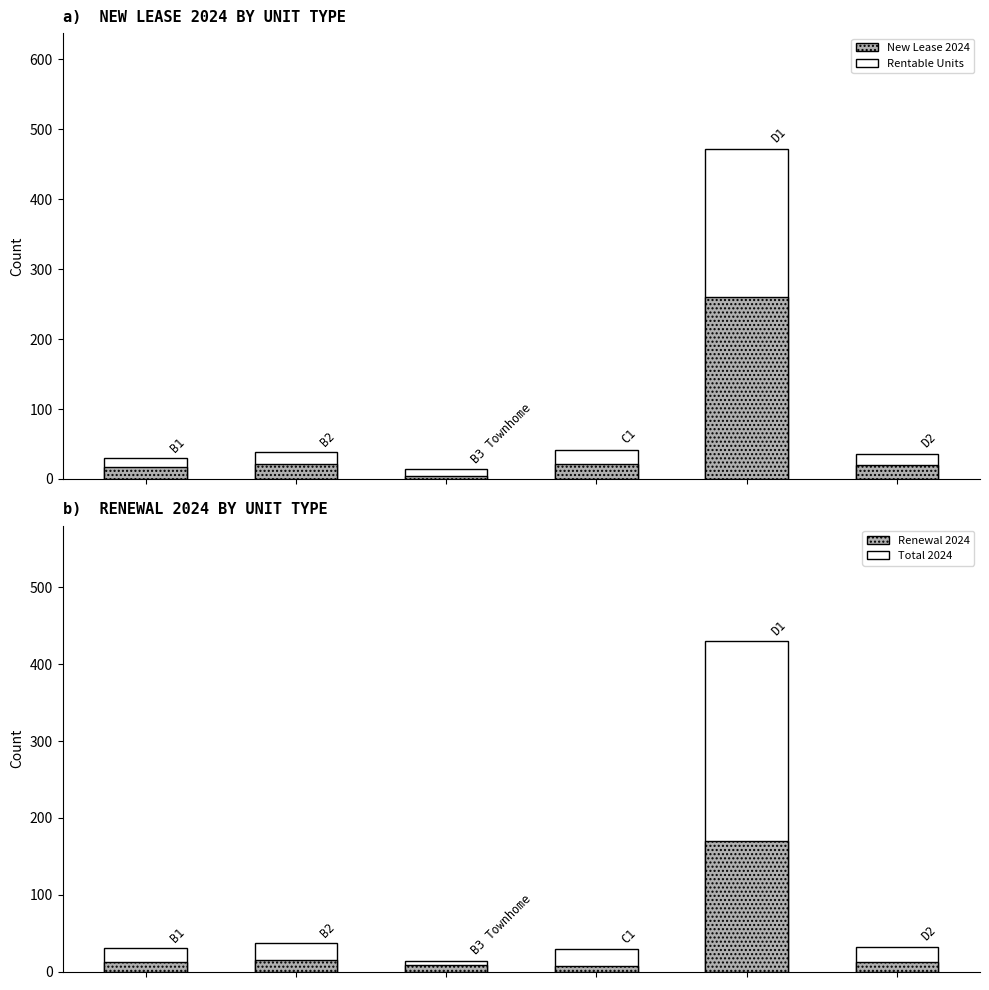

What is the value of the Rentable Units bar at the 1st from the left?

30